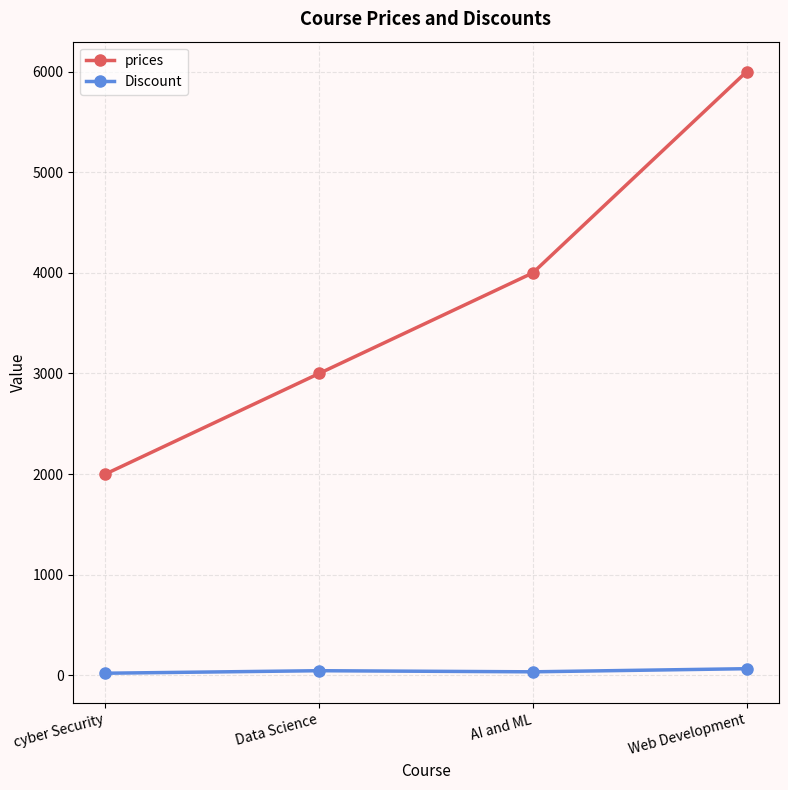

The value of Discount at Web Development is 65. True or false?

True